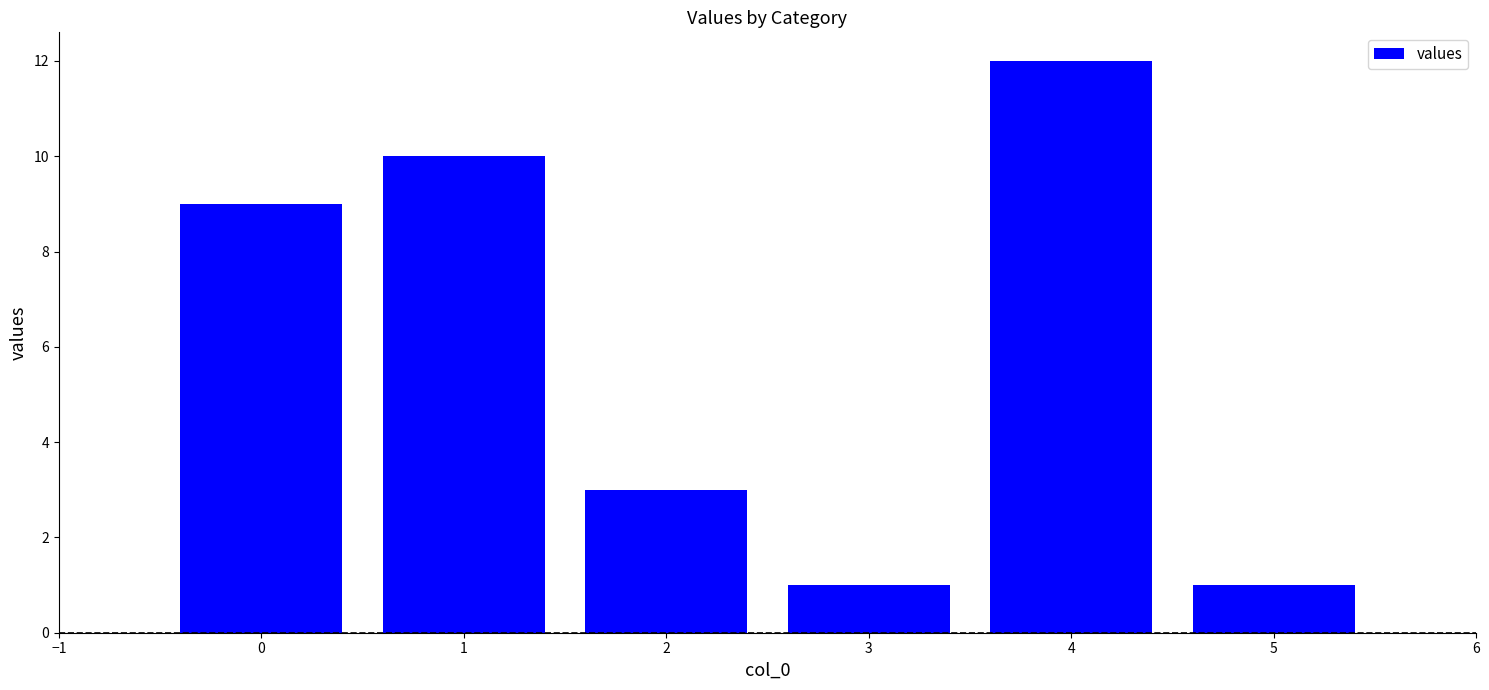

What is the value of the 5th bar from the left?

12